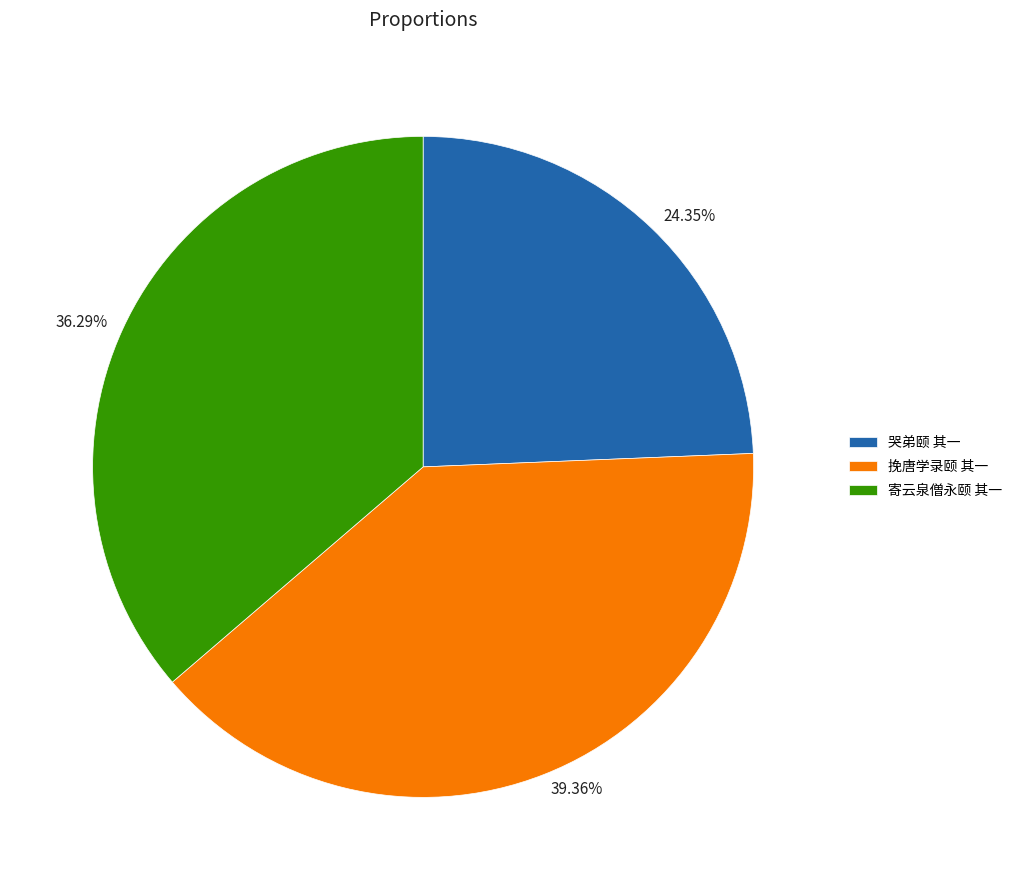

Does 挽唐学录颐 其一 account for over 50% of the chart?

No